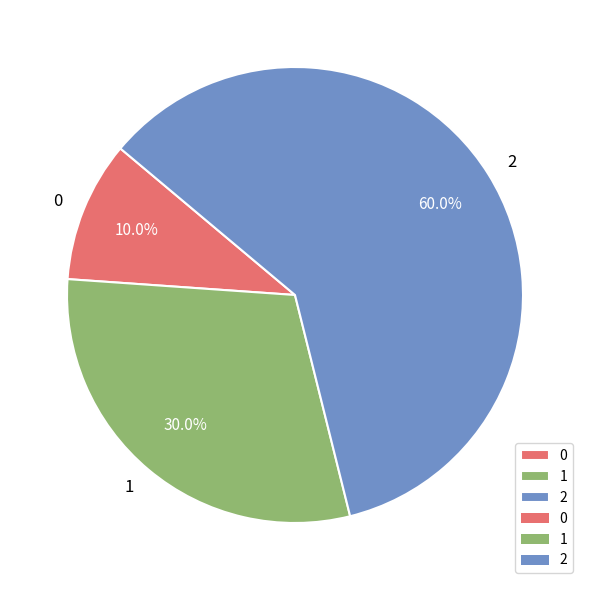

What is the majority slice?

2